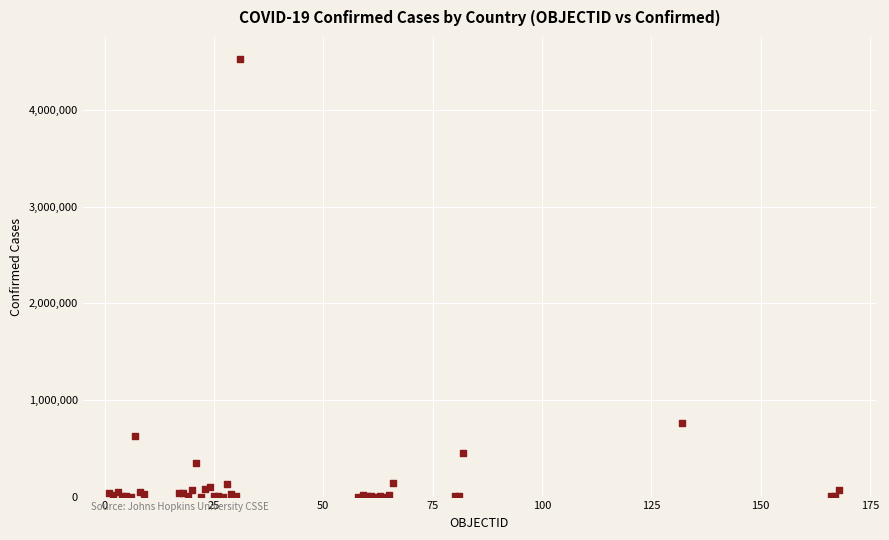

What Y value in the scatter plot is closest to 2264168?

758398